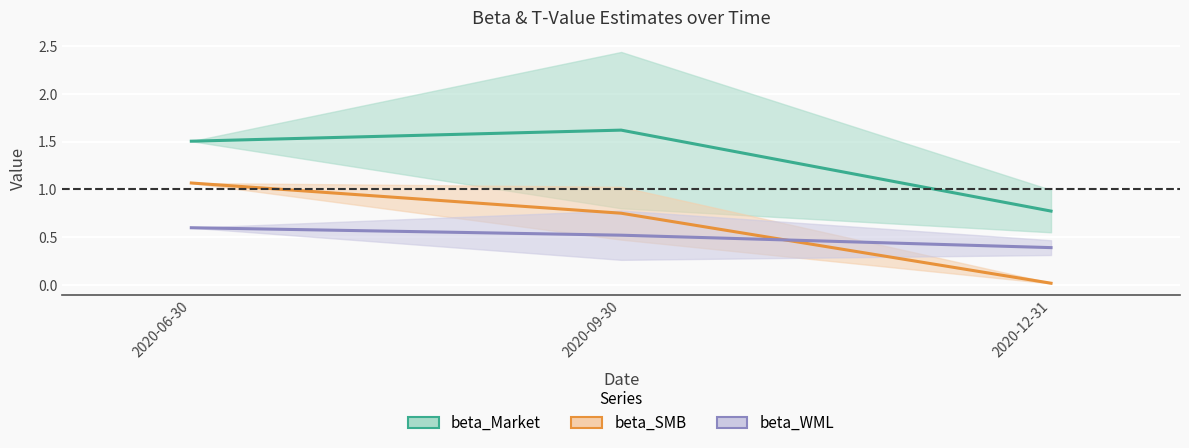

What is the highest value of the beta_SMB series?

1.1